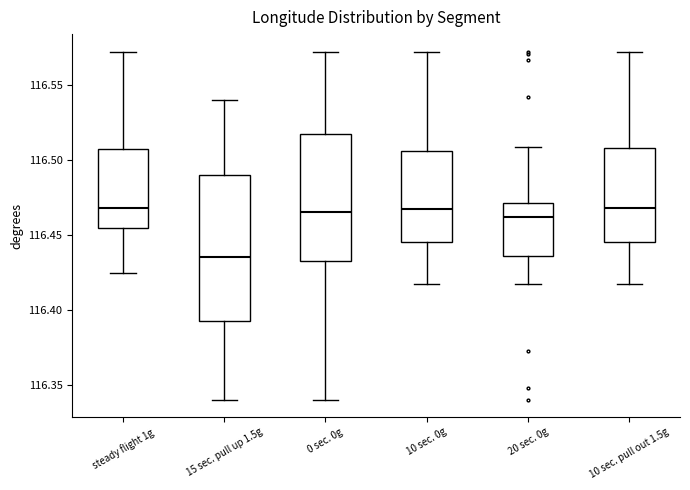

Reading left to right, read every box against the y-axis: the position of its median line, the range the box covers, and the ends of its whiskers. The values are not printed on the chart, so give them approximately, as read against the axis.

steady flight 1g: median 116.470, box 116.455 to 116.510, whiskers 116.425 to 116.570
15 sec. pull up 1.5g: median 116.435, box 116.395 to 116.490, whiskers 116.340 to 116.540
0 sec. 0g: median 116.465, box 116.435 to 116.520, whiskers 116.340 to 116.570
10 sec. 0g: median 116.465, box 116.445 to 116.505, whiskers 116.415 to 116.570
20 sec. 0g: median 116.460, box 116.435 to 116.470, whiskers 116.415 to 116.510
10 sec. pull out 1.5g: median 116.470, box 116.445 to 116.510, whiskers 116.415 to 116.570